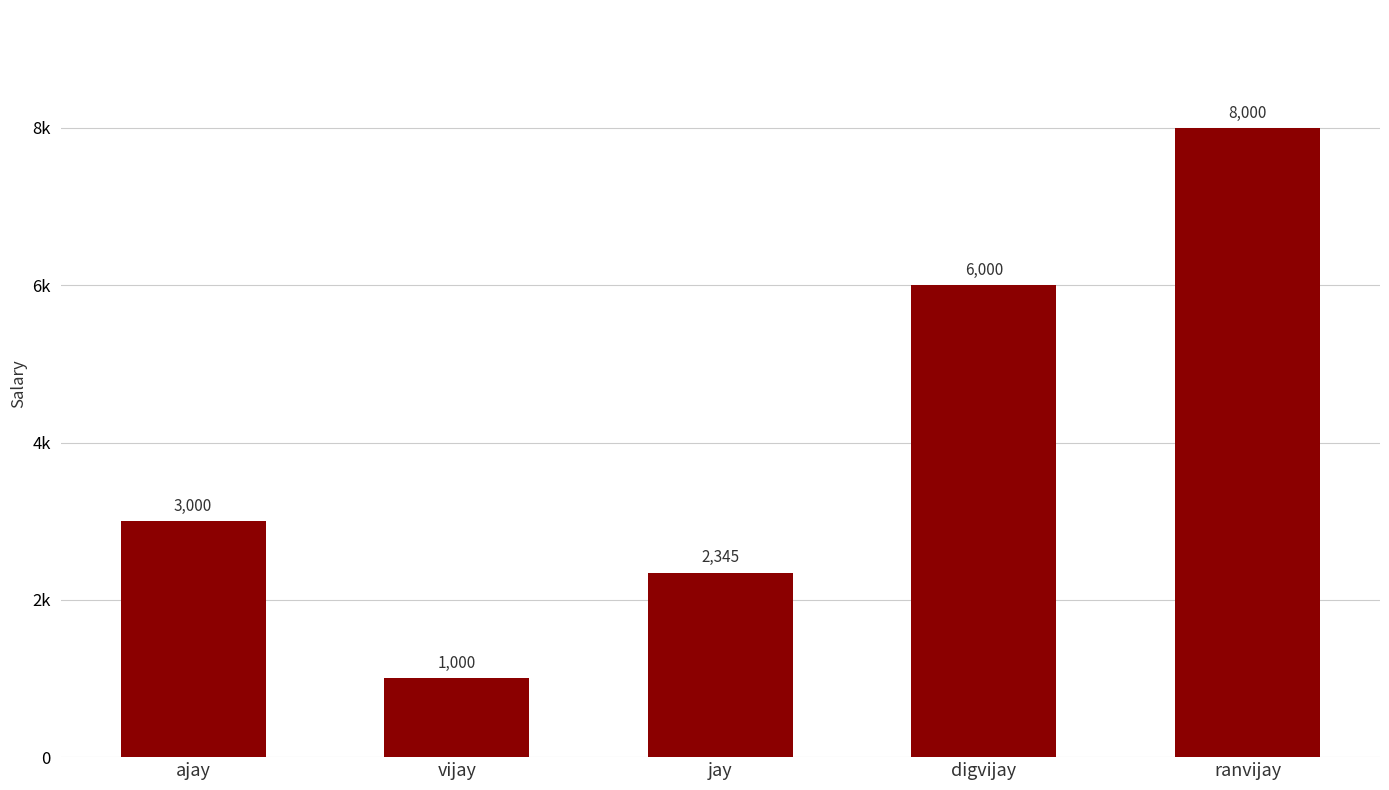

Does the chart contain any negative values?

No